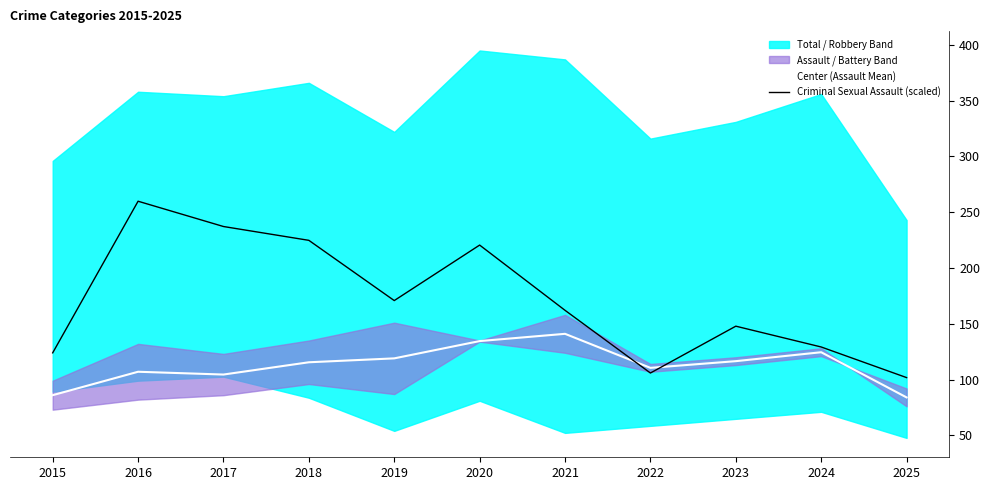

Is the value of Center (Assault Mean) at 2017 greater than the value of Criminal Sexual Assault (scaled) at 2022?

No